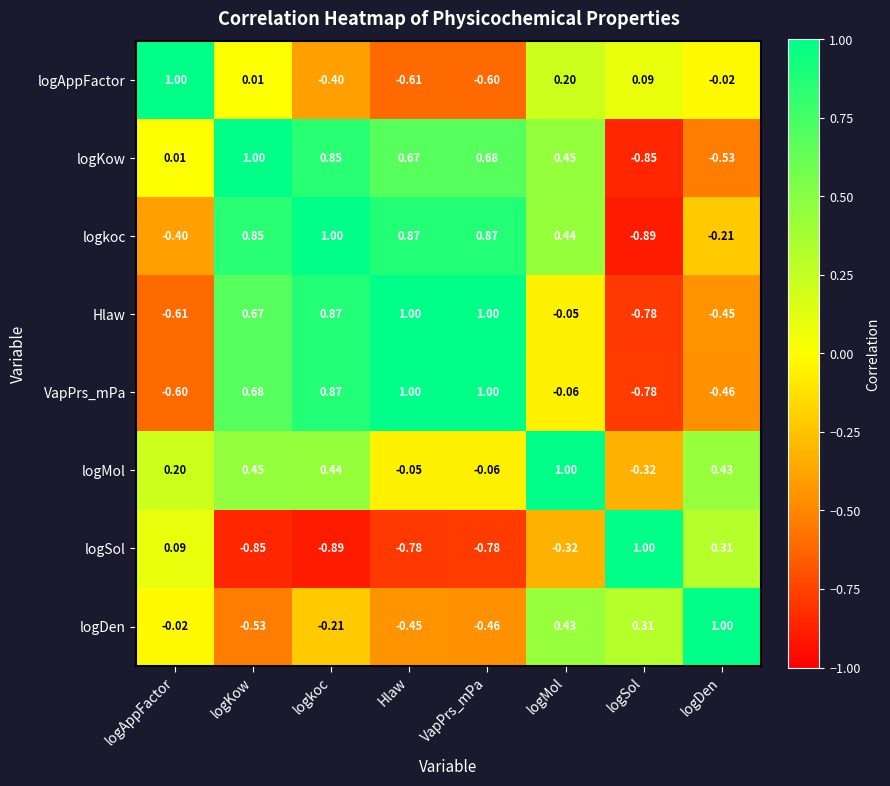

Which category has the highest value in the logSol series?

logSol